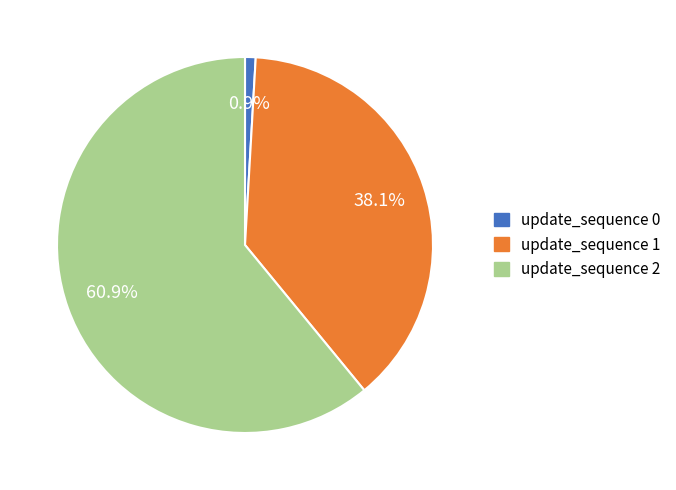

Which slice represents more than half of the pie?

update_sequence 2